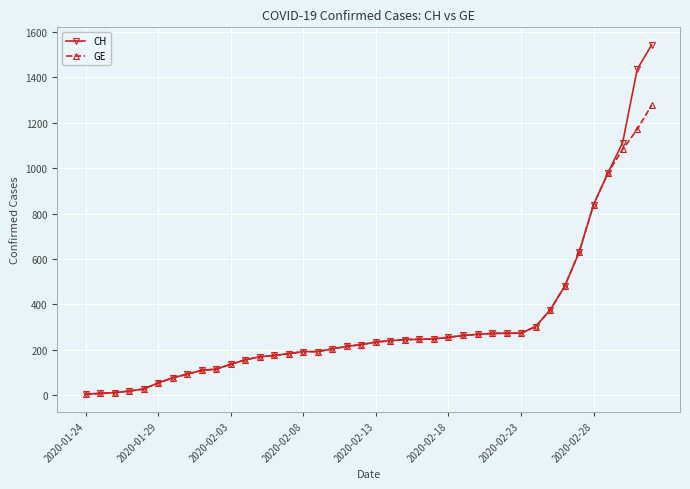

What is the highest value of the CH series?

1544